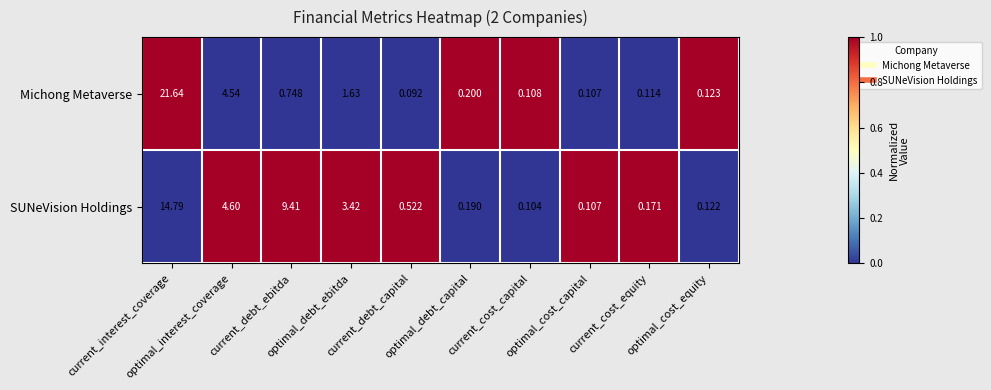

Rank the series by their average value, from lowest to highest.

Michong Metaverse, SUNeVision Holdings